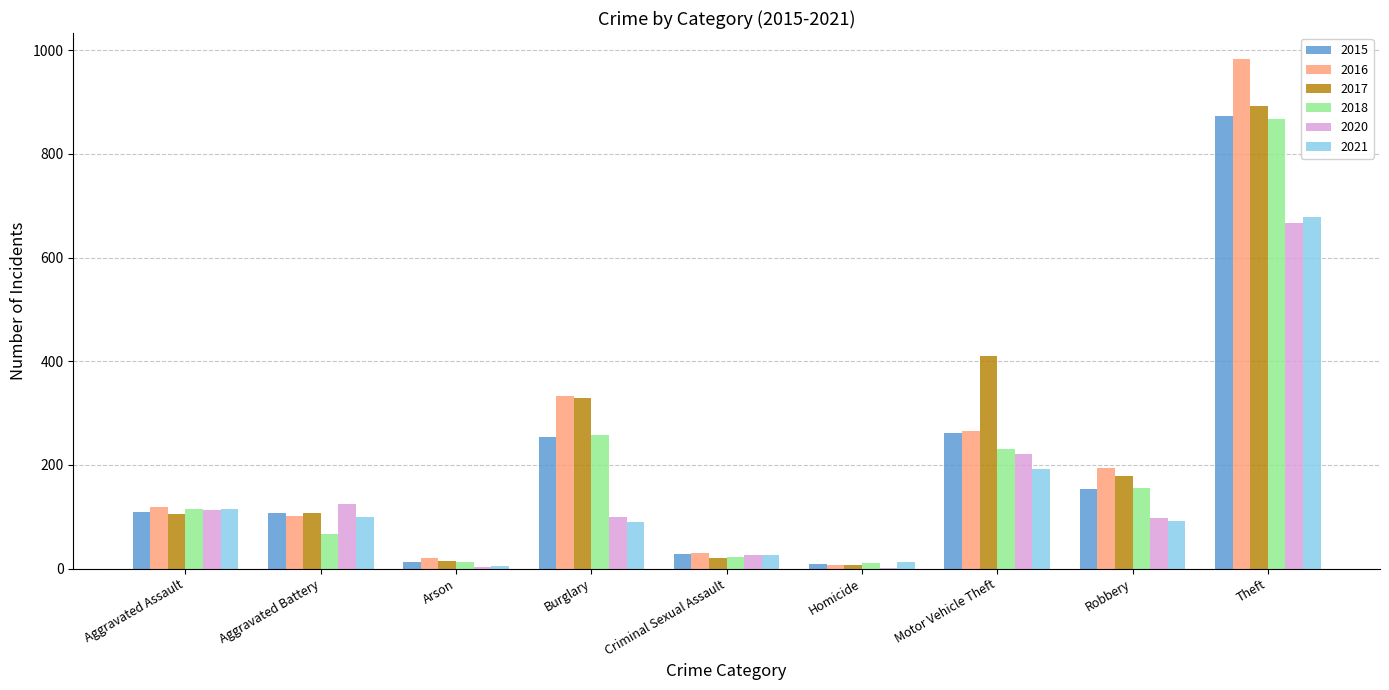

What is the greatest value displayed?

984